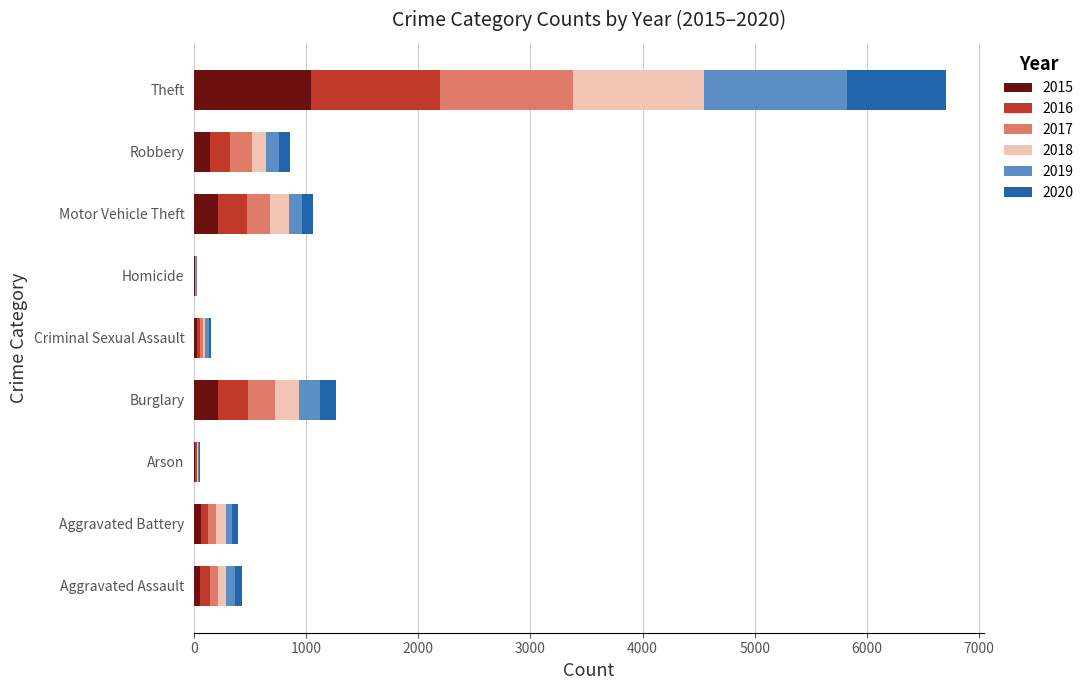

What is the total value across all series at Burglary?

1265